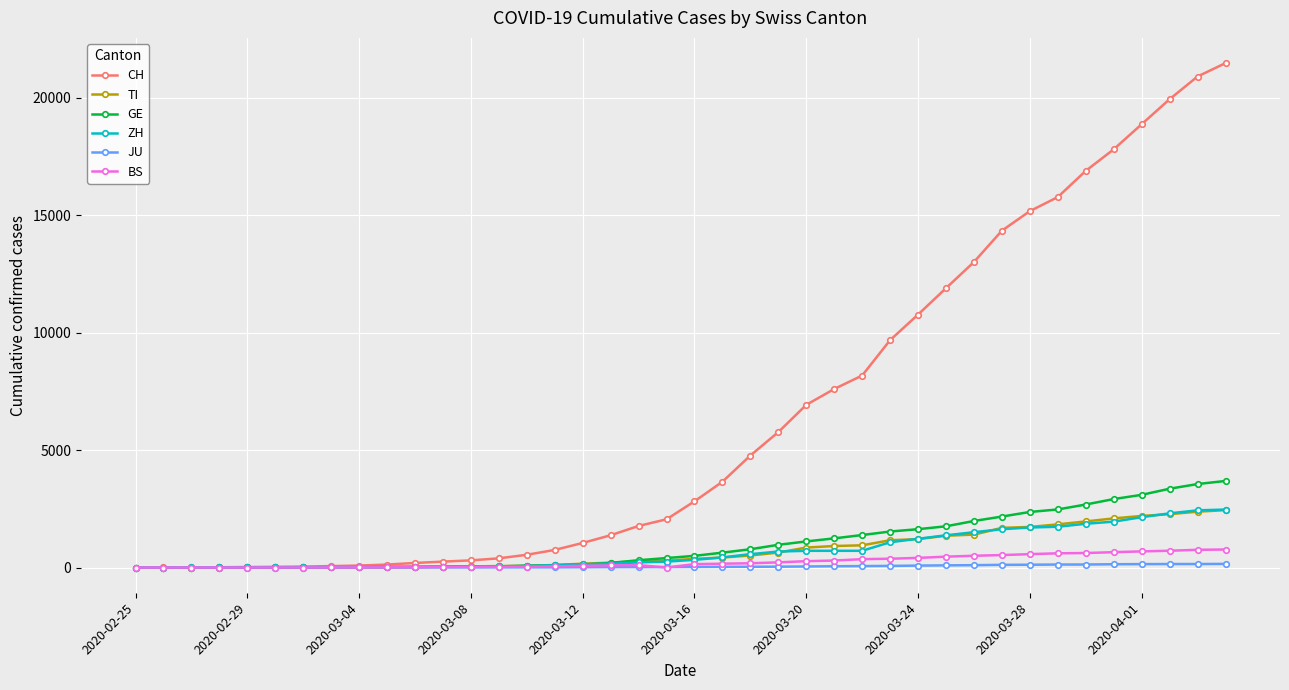

What is the greatest value displayed?

21470